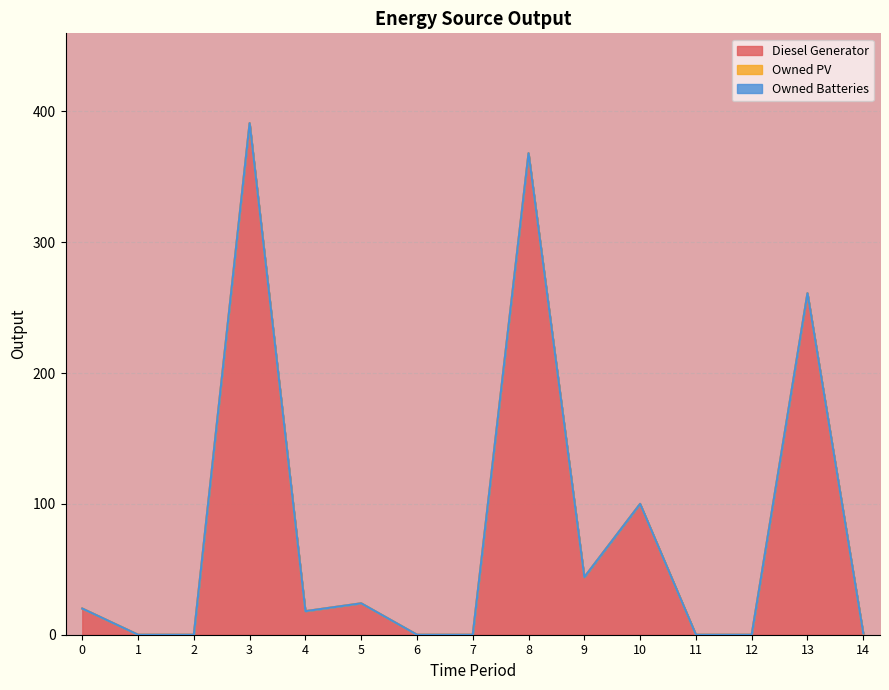

How many categories are shown in the chart?

15